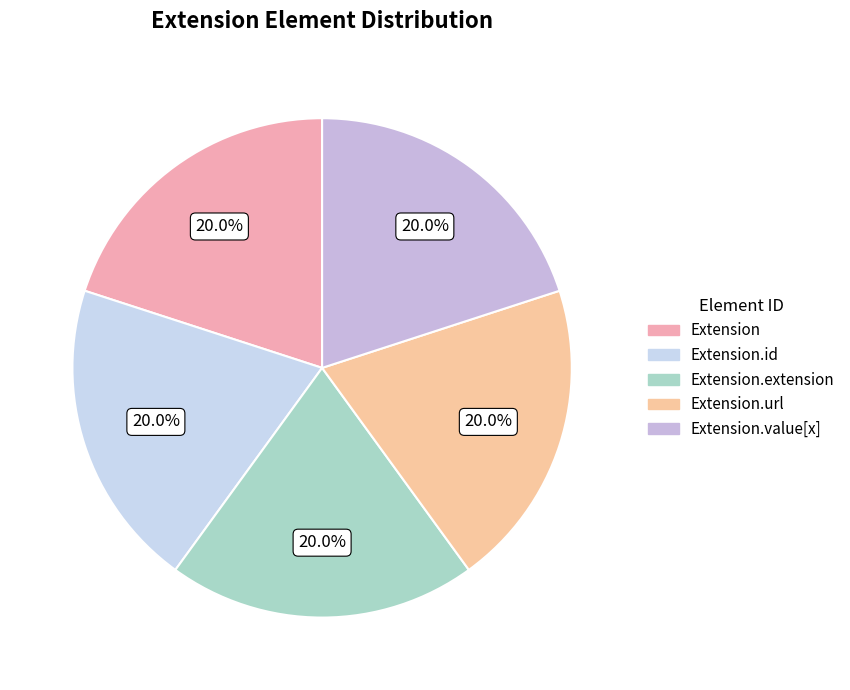

To the nearest percent, what is the average slice percentage?

20%